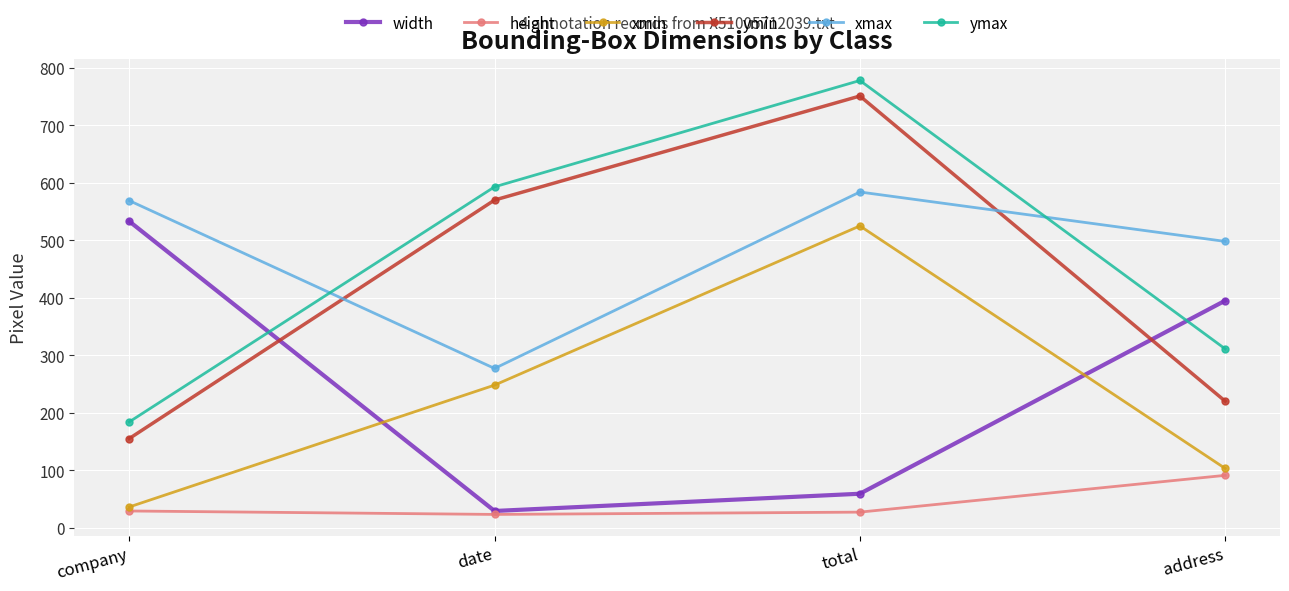

What position from the right is date?

3